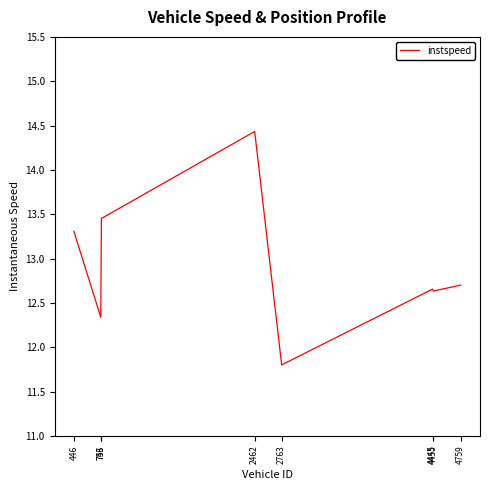

What is the greatest value displayed?

14.4